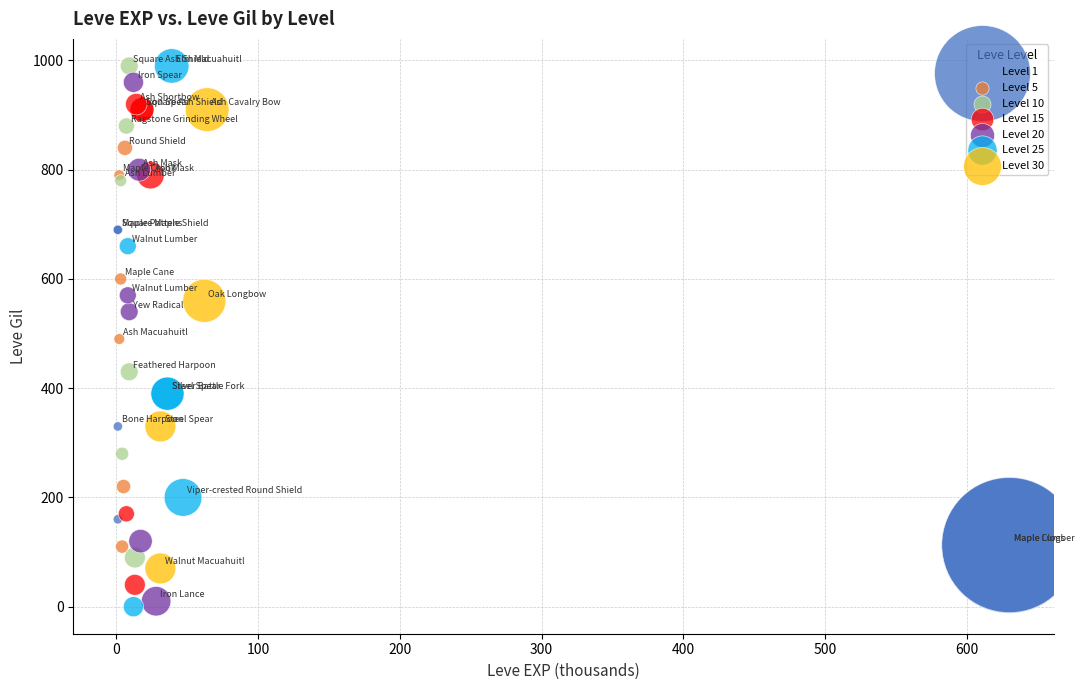

What are all the series names shown in the legend?

Level 1, Level 5, Level 10, Level 15, Level 20, Level 25, Level 30